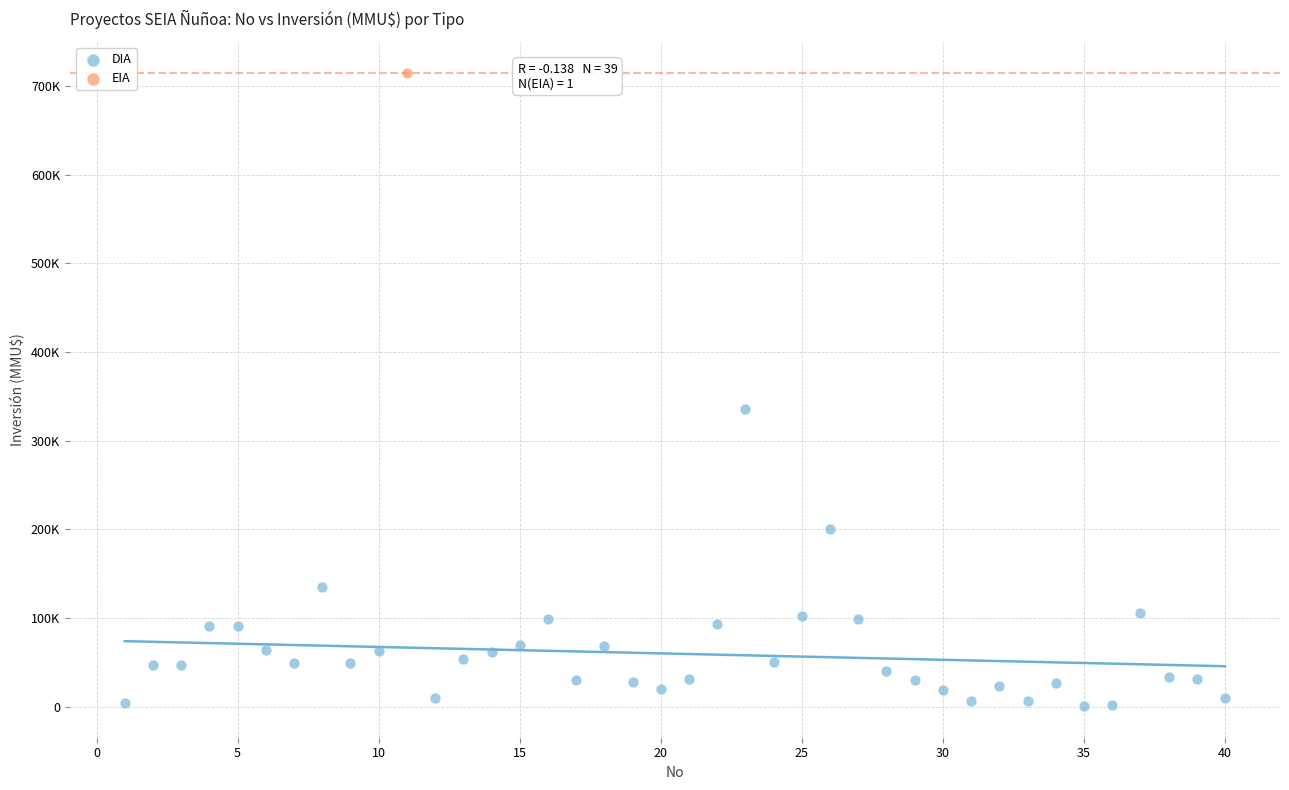

What are all the series names shown in the legend?

DIA, EIA